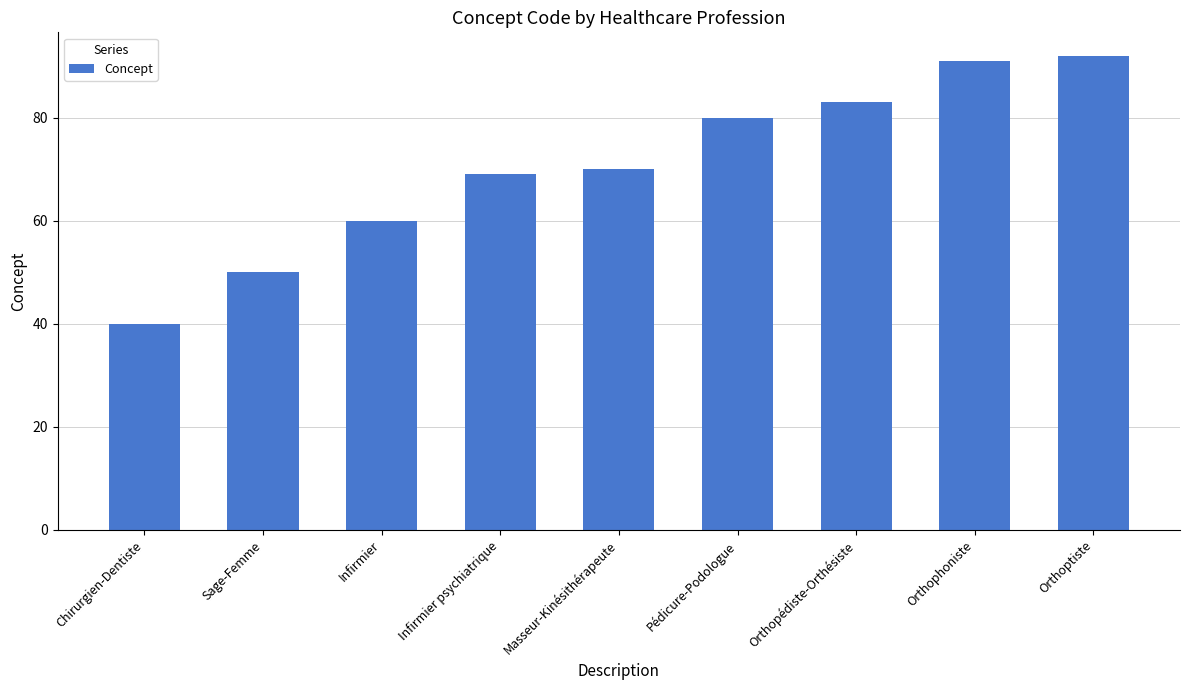

Count the number of categories in the chart.

9